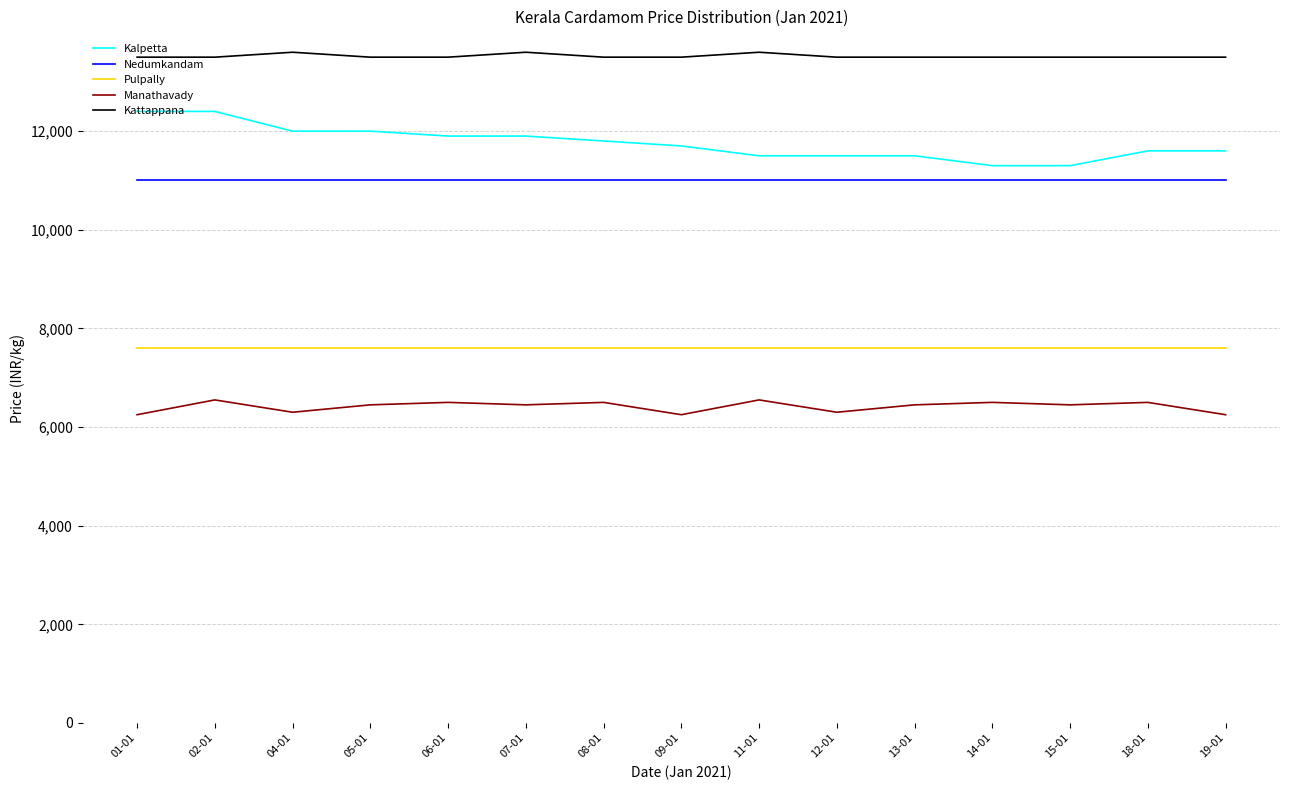

True or false: Kattappana and Kalpetta intersect in this chart.

False